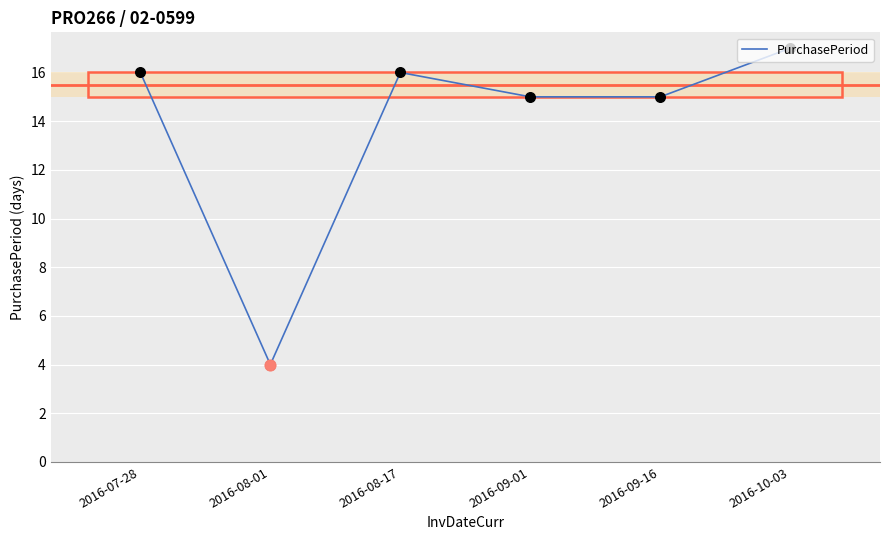

Approximately how many times larger is the value at 2016-08-17 compared to 2016-10-03?

0.9